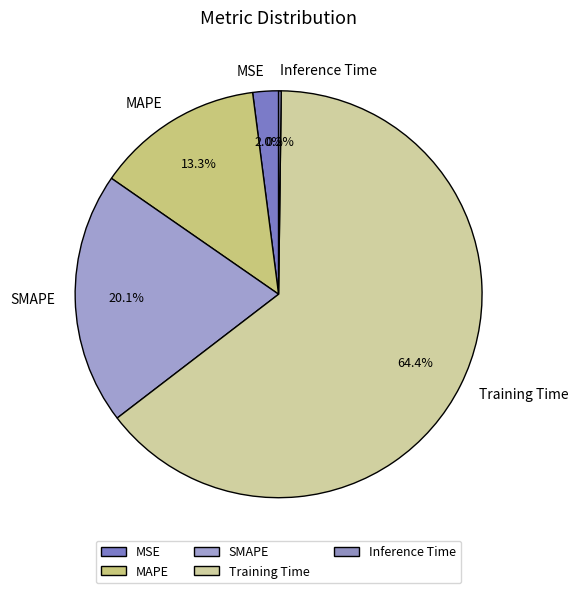

What percentage do MSE and Training Time together represent?

66.4%